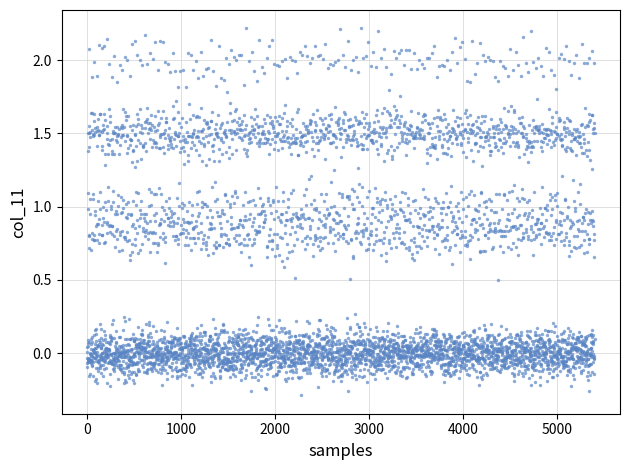

What is the range of Y values (max minus min)?

2.5